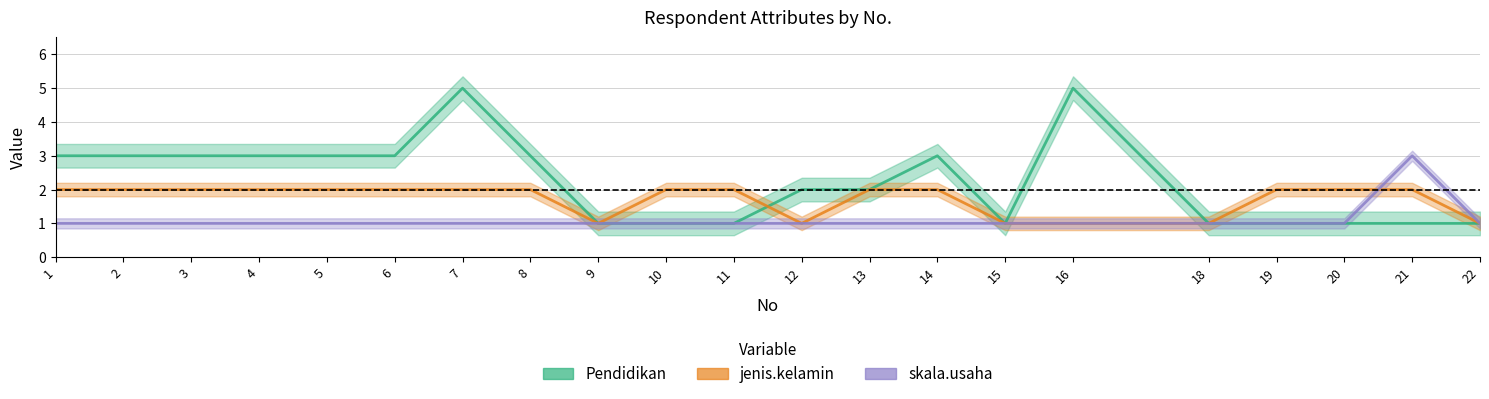

List the series in order of their overall mean, highest first.

Pendidikan, jenis.kelamin, skala.usaha